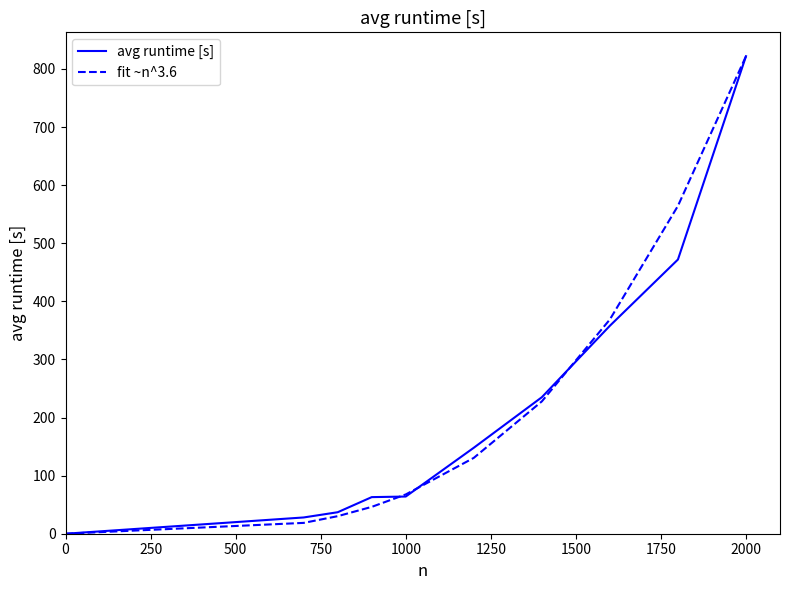

What is the difference between the maximum and minimum values in the fit ~n^3.6 series?

822.0